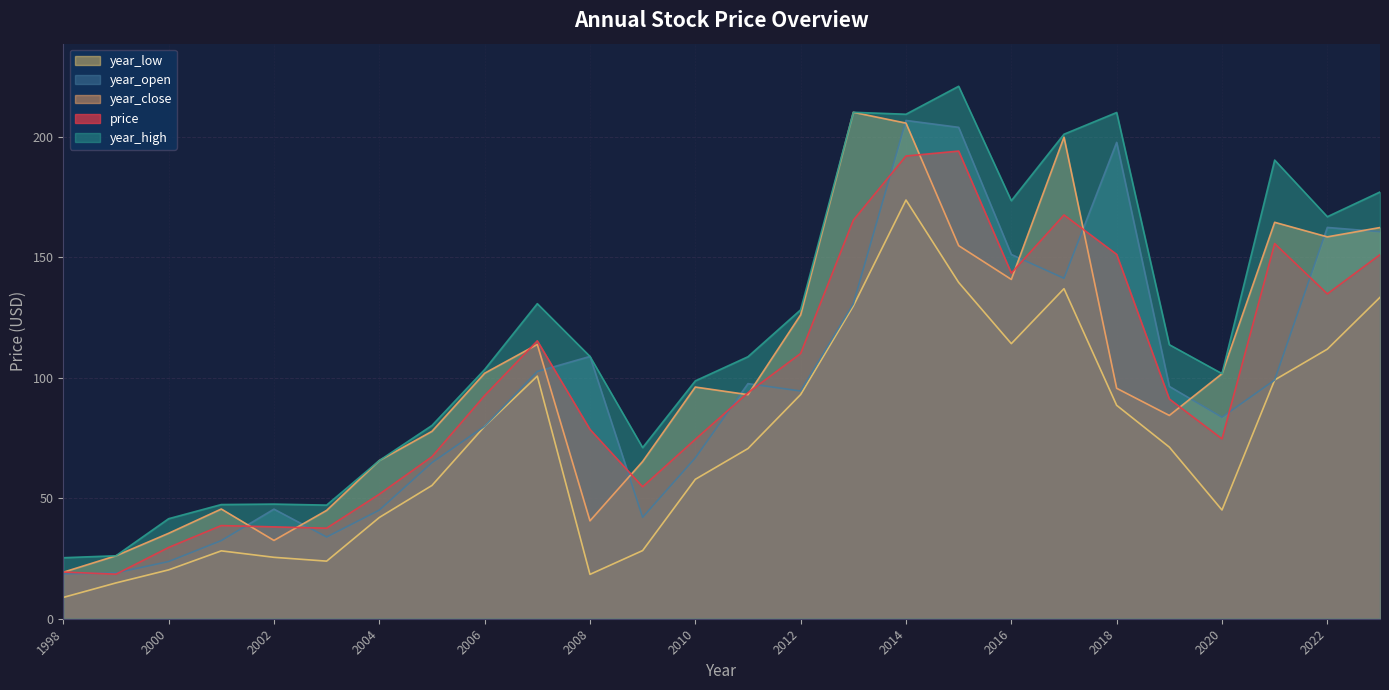

Between 2022 and 1998, which series saw the biggest shift?

year_open